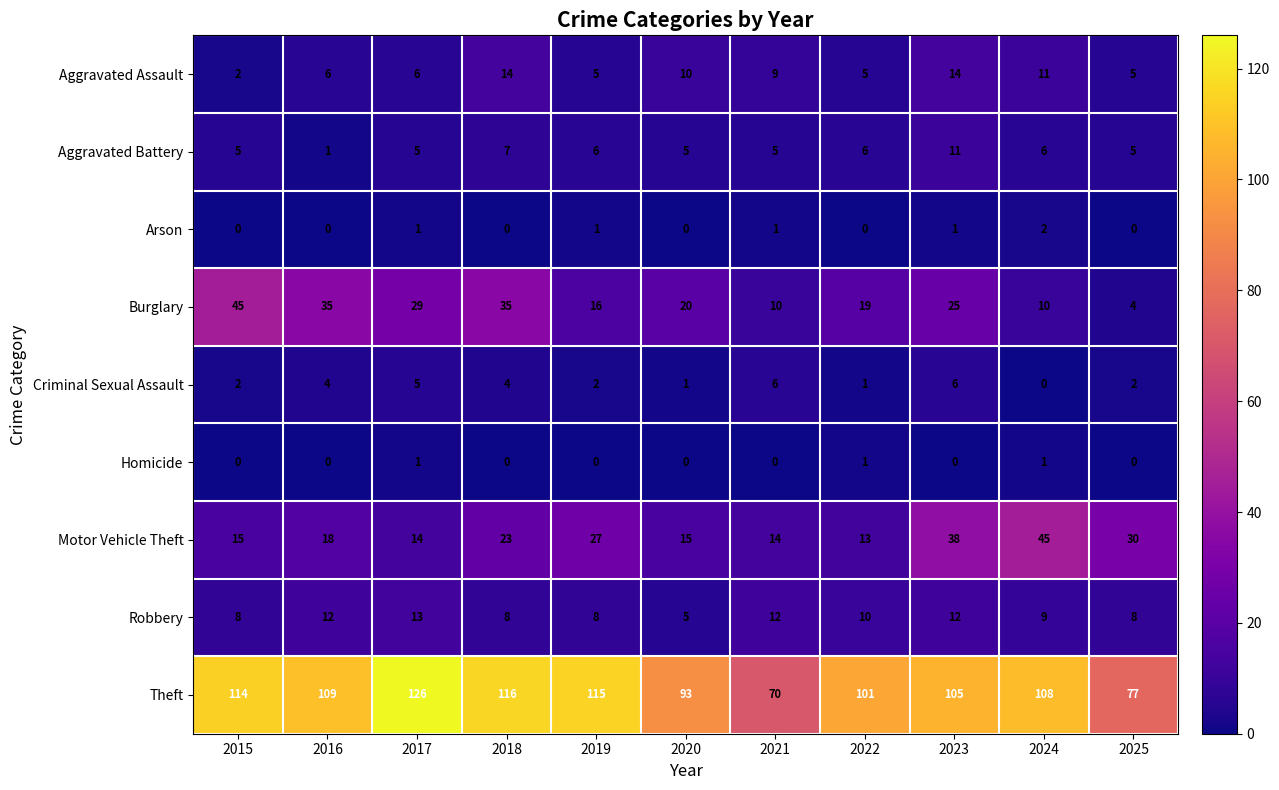

Which series has the largest range (max minus min)?

Theft